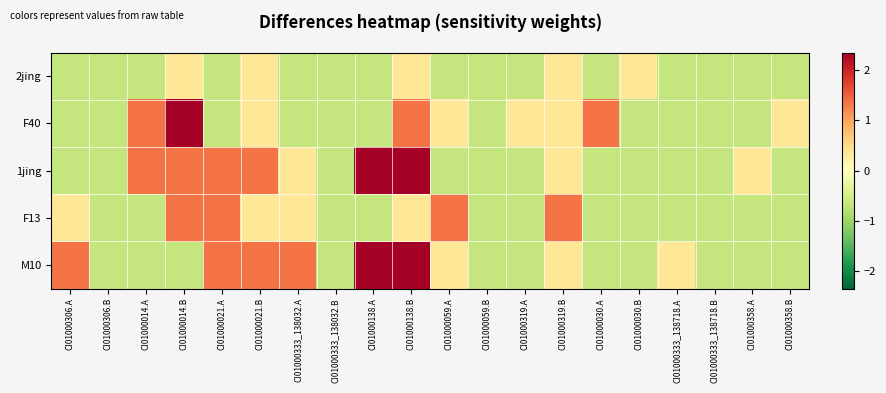

At how many categories does at least one series exceed 0?

16